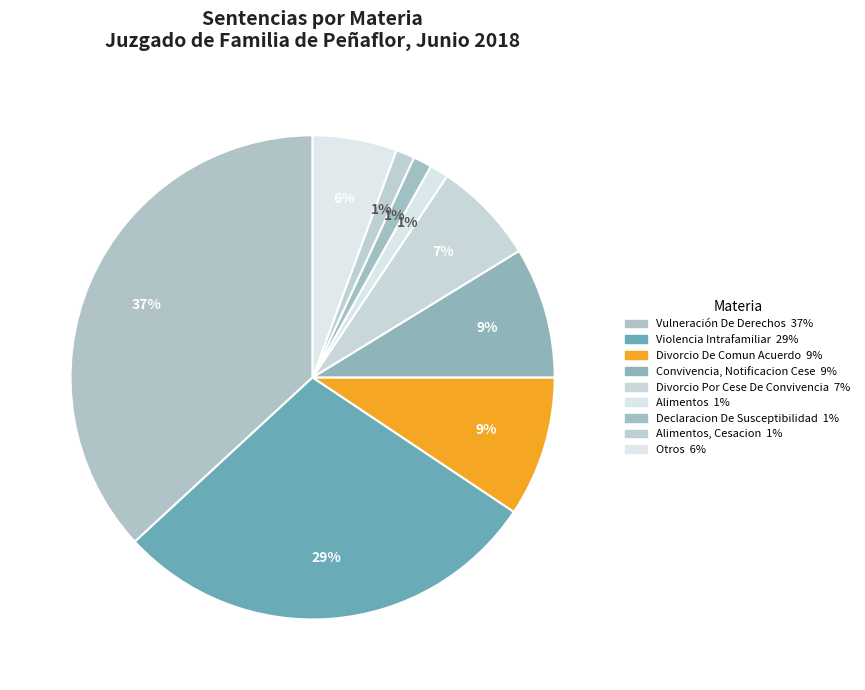

To the nearest percent, what is the average slice percentage?

11%